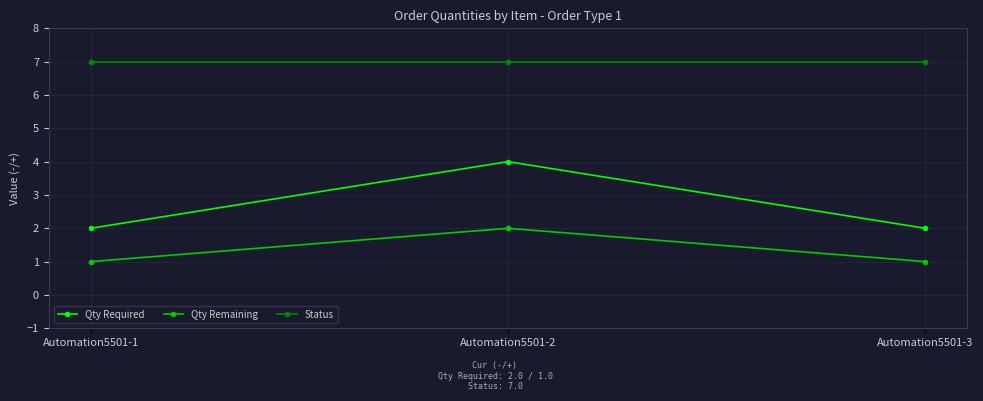

Rank the series by their average value, from lowest to highest.

Qty Remaining, Qty Required, Status